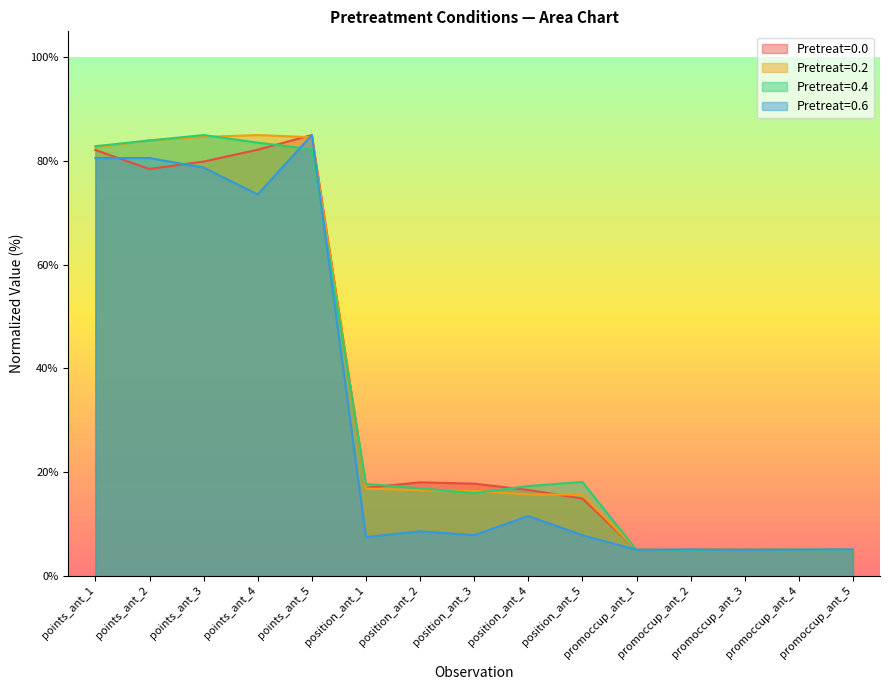

What is the label of the 14th point from the right?

points_ant_2